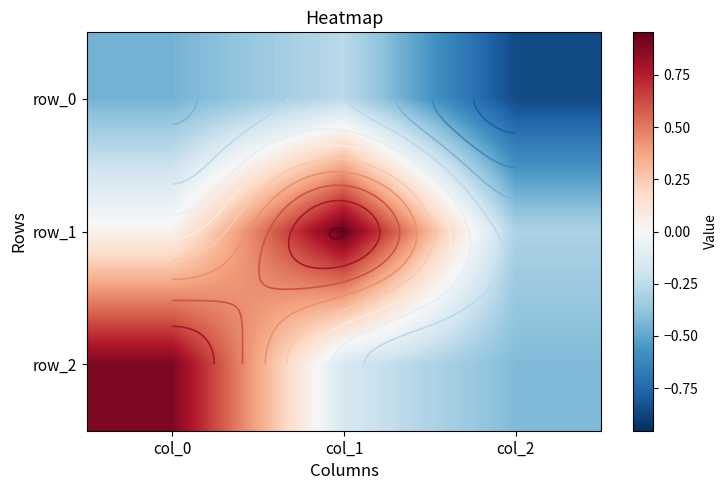

Which label corresponds to the largest value in the chart?

col_1